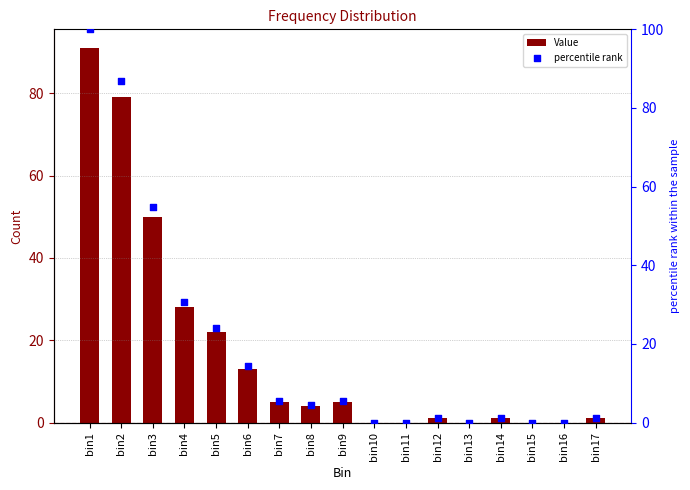

What are all the series names shown in the legend?

Value, percentile rank